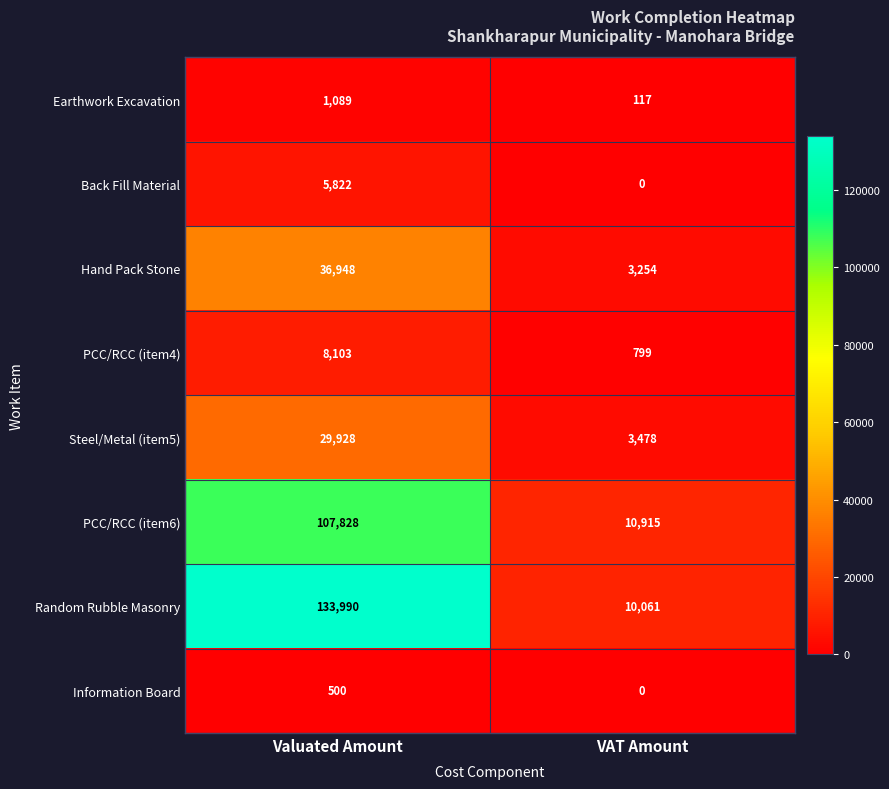

What is the average value of the Random Rubble Masonry series?

72026